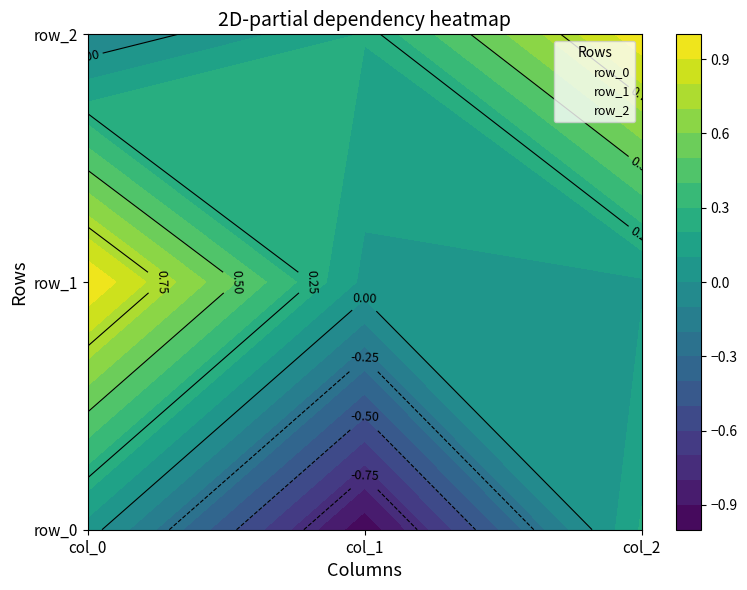

Between col_0 and col_2, which series saw the biggest shift?

row_2